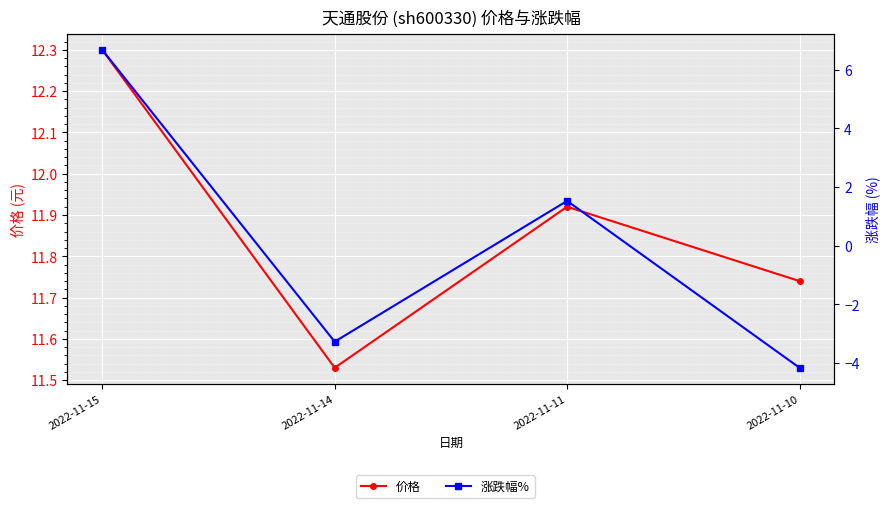

Is this an area chart (filled region under the line)?

No